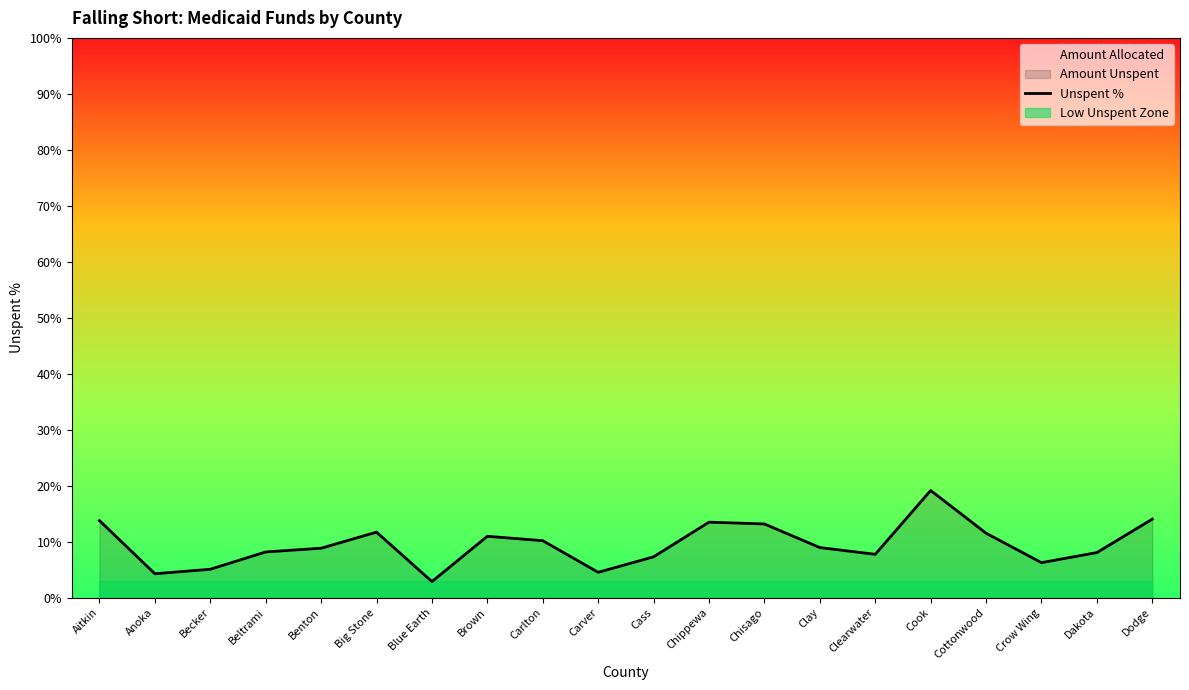

Where is the first local maximum?

Big Stone